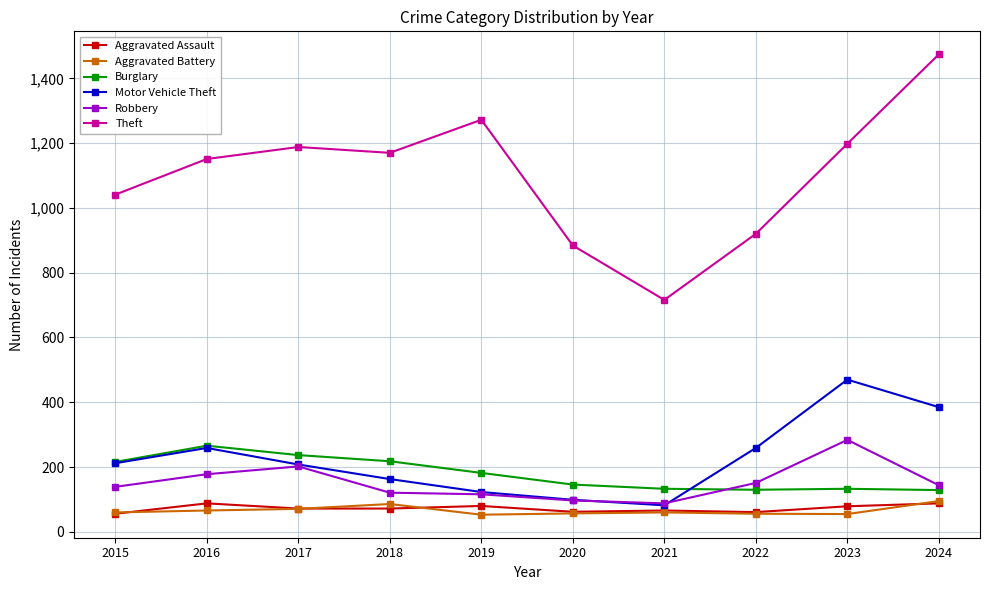

Which series has the largest range (max minus min)?

Theft